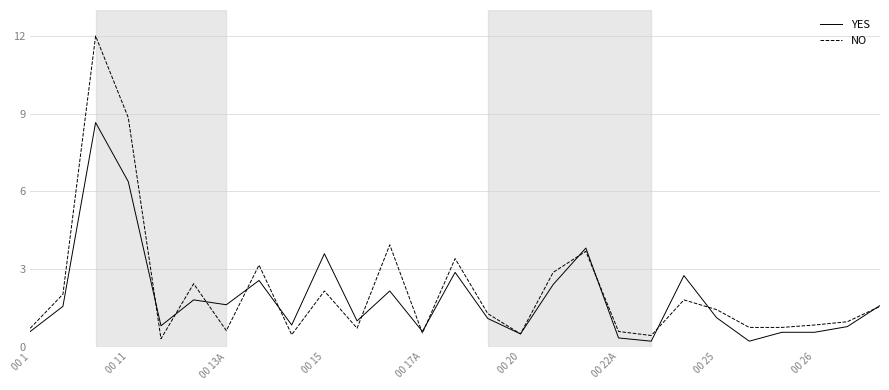

Which series has the widest spread of values?

NO